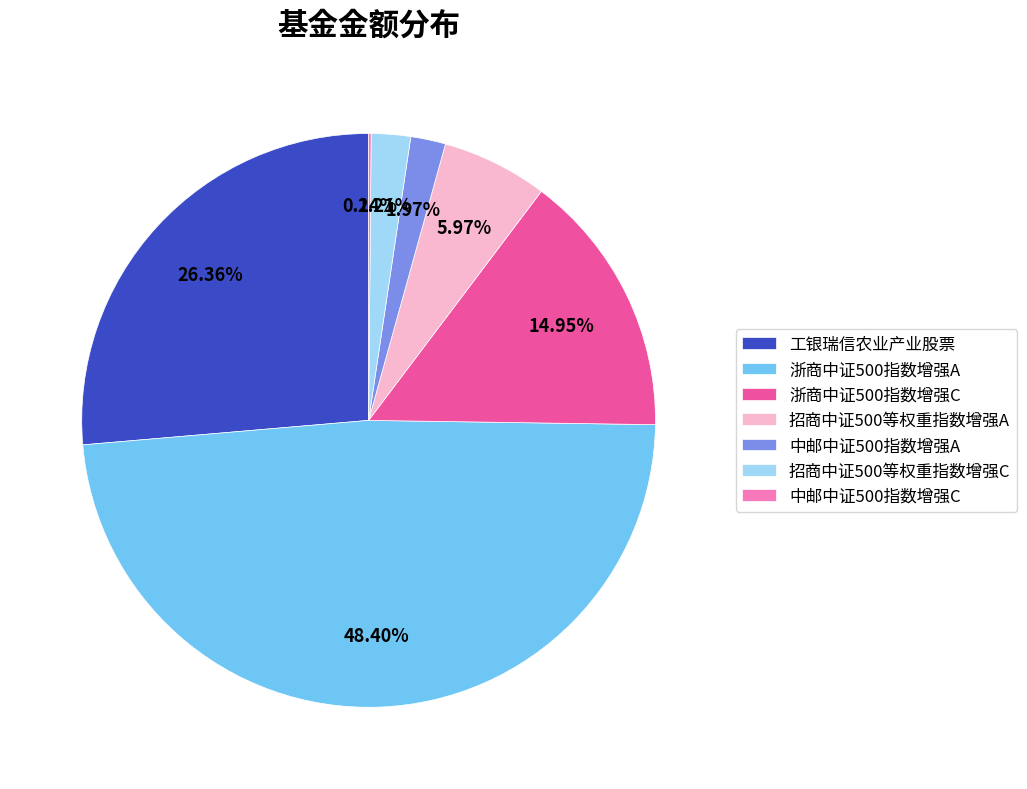

Does 中邮中证500指数增强A account for over 50% of the chart?

No